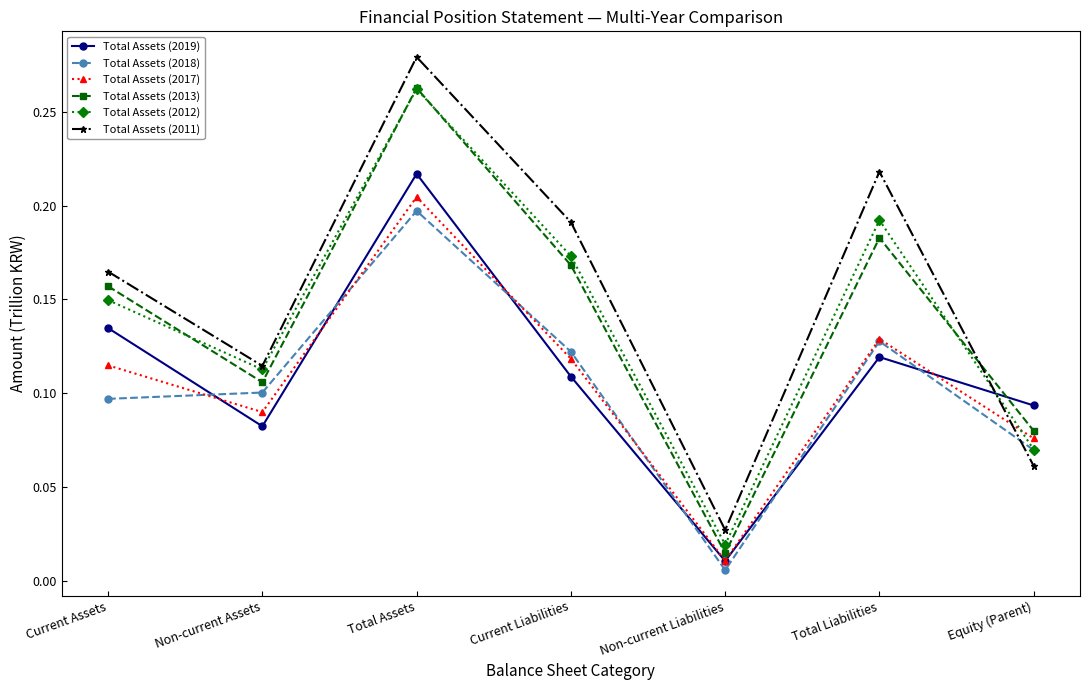

Count the number of data series in this chart.

6